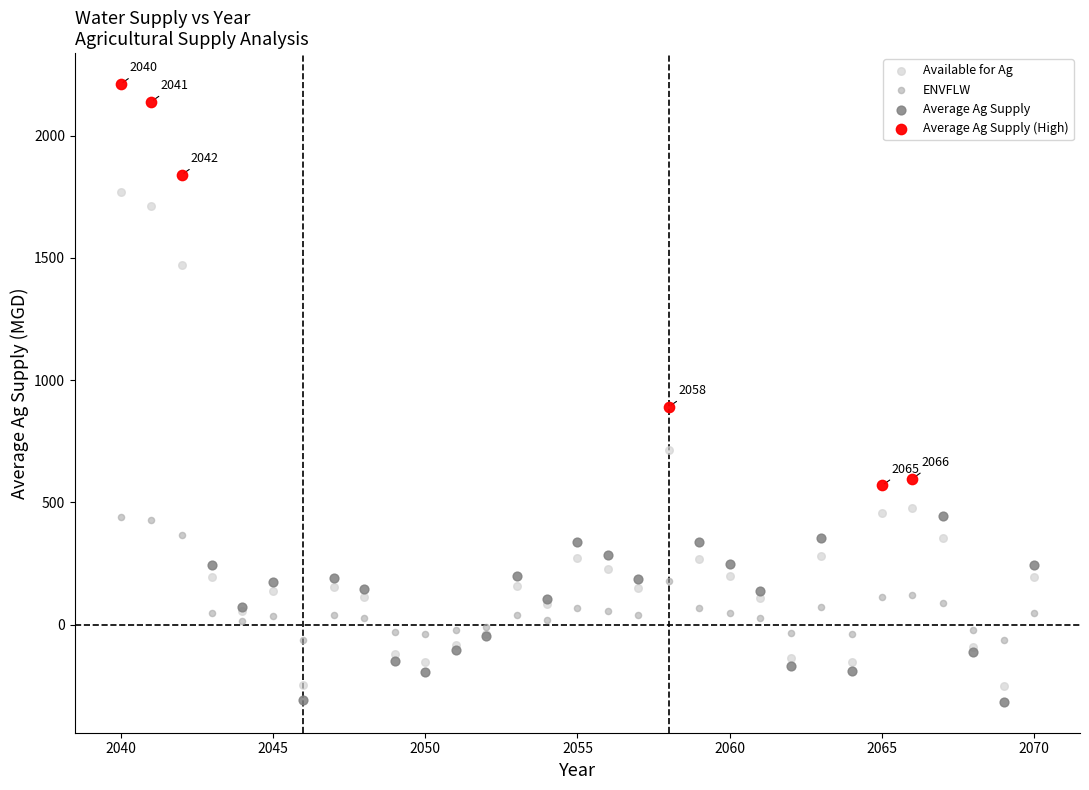

Which series has the widest spread of Y values?

Available for Ag